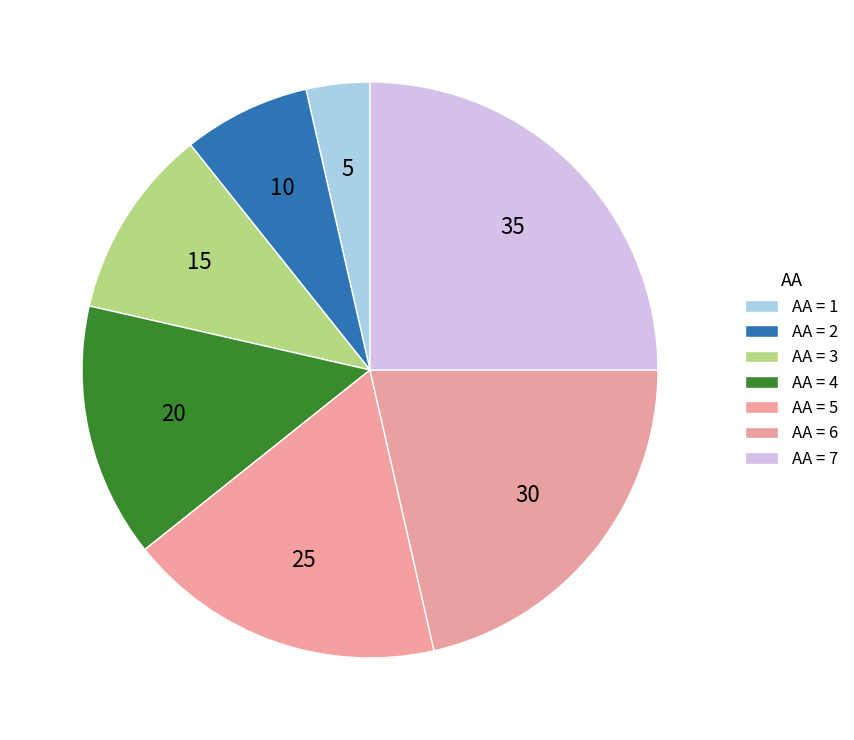

How many segments does this pie chart have?

7